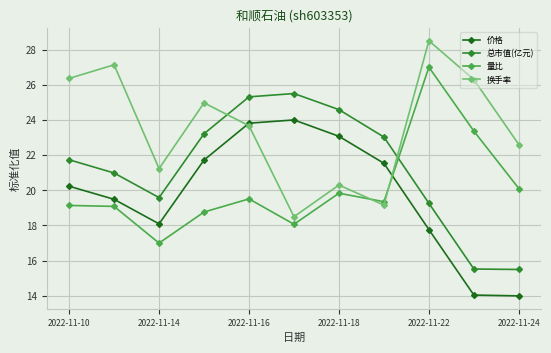

In 换手率, how many points are lower than both neighbors (excluding endpoints)?

3